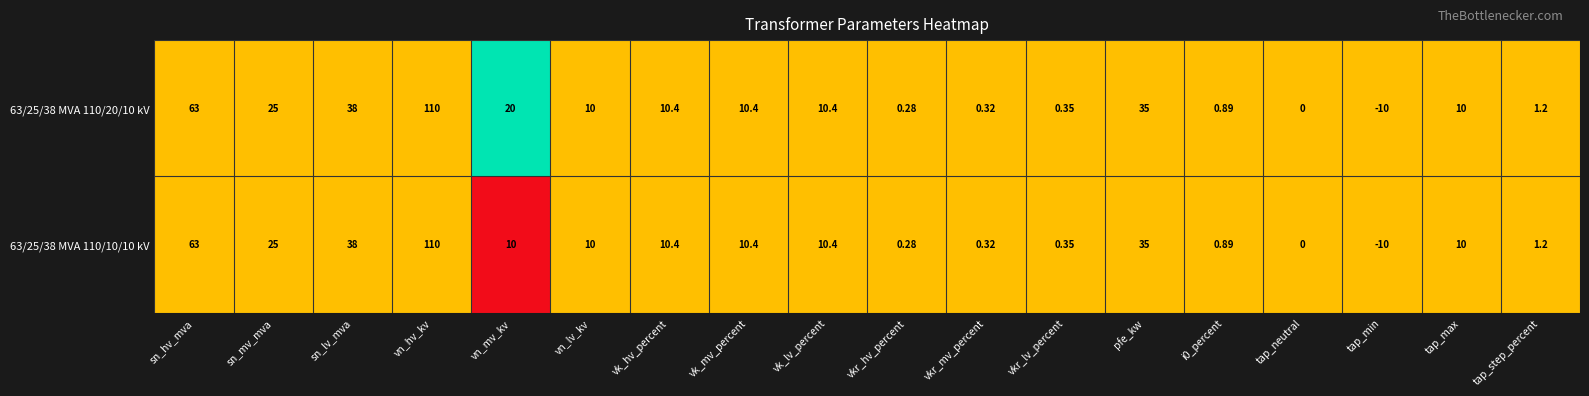

At which category does the chart reach its minimum across all series?

tap_min